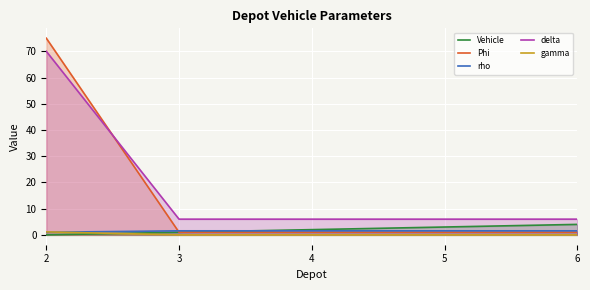

Which series ends up on top after the final intersection of rho and Phi?

rho